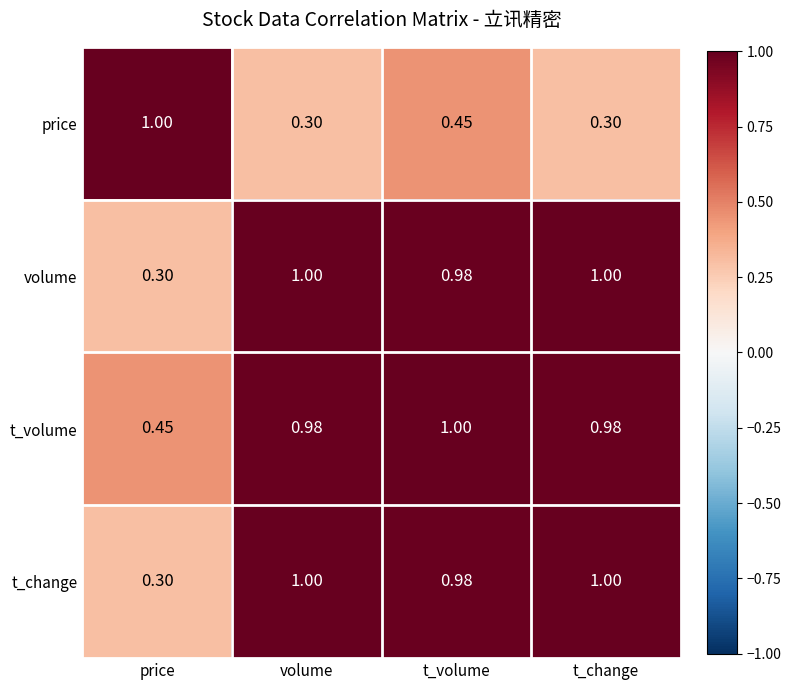

Where is t_change nearest to the value 0?

price